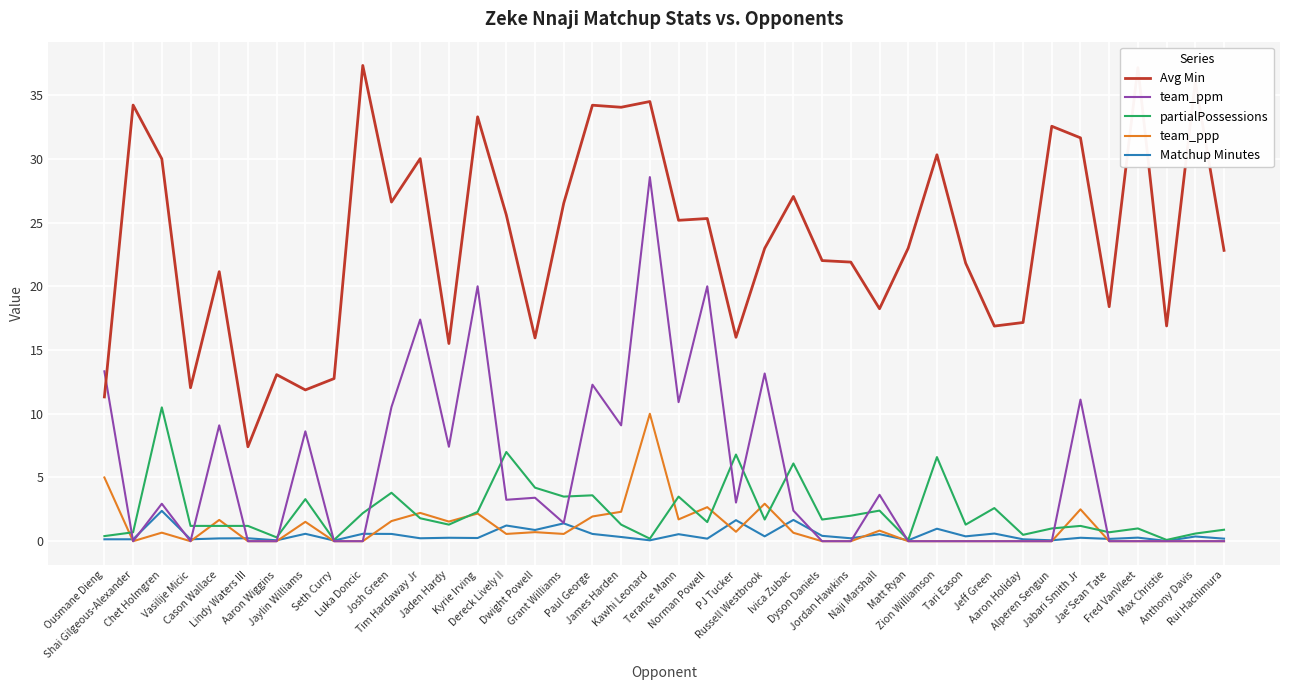

Where do partialPossessions and team_ppp first cross each other?

Ousmane Dieng and Shai Gilgeous-Alexander